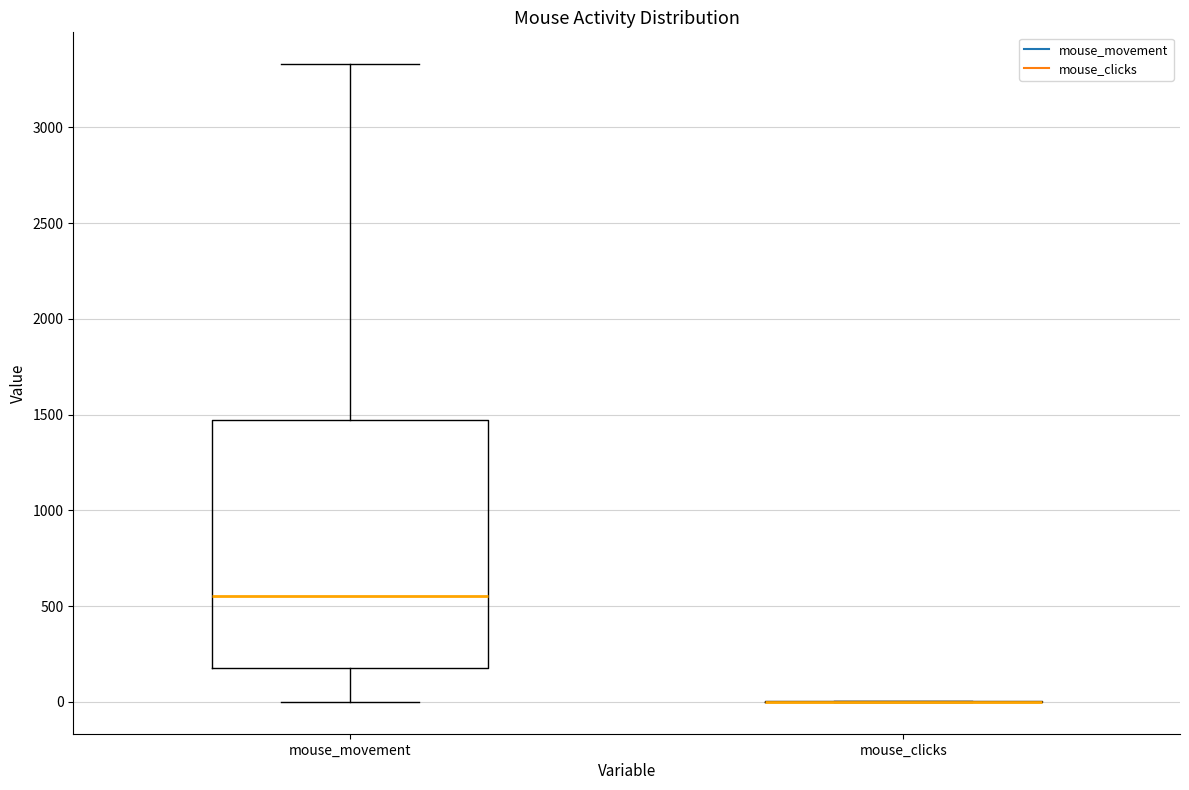

Where does the upper whisker of the box for mouse_movement end on the y-axis? The values are not printed on the chart, so give them approximately, as read against the axis.

3350